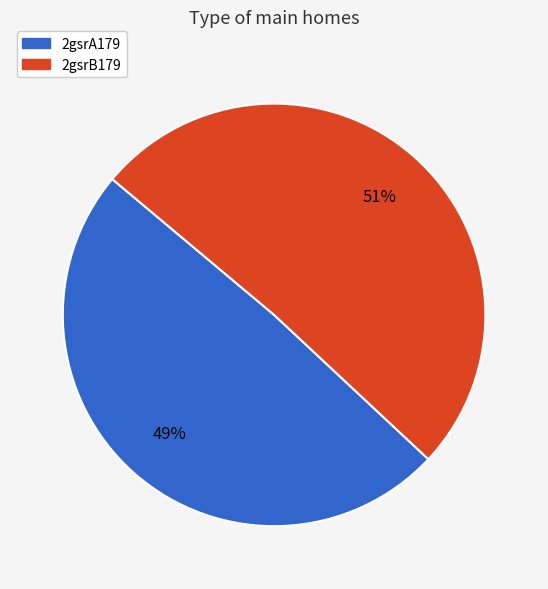

To the nearest percent, what is the average slice percentage?

50%